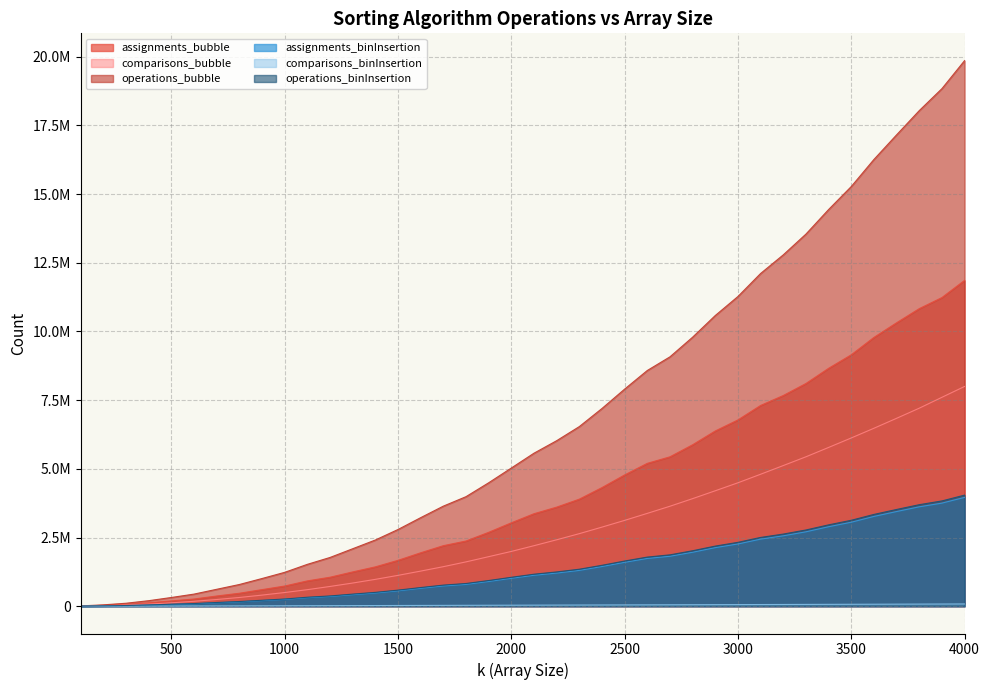

What is the difference between the maximum and minimum values in the operations_bubble series?

19842092